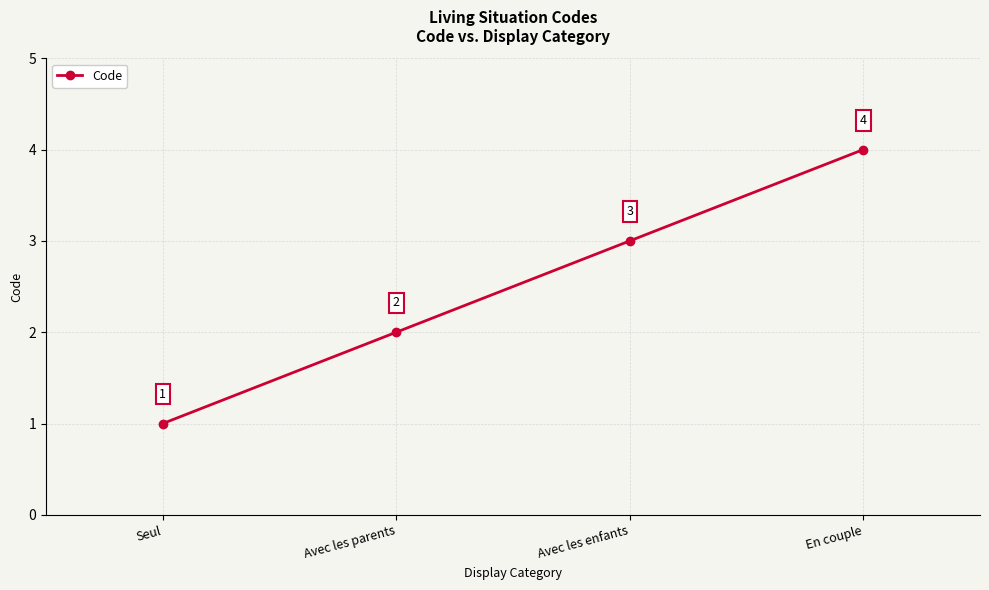

What is the label of the 1st point from the left?

Seul